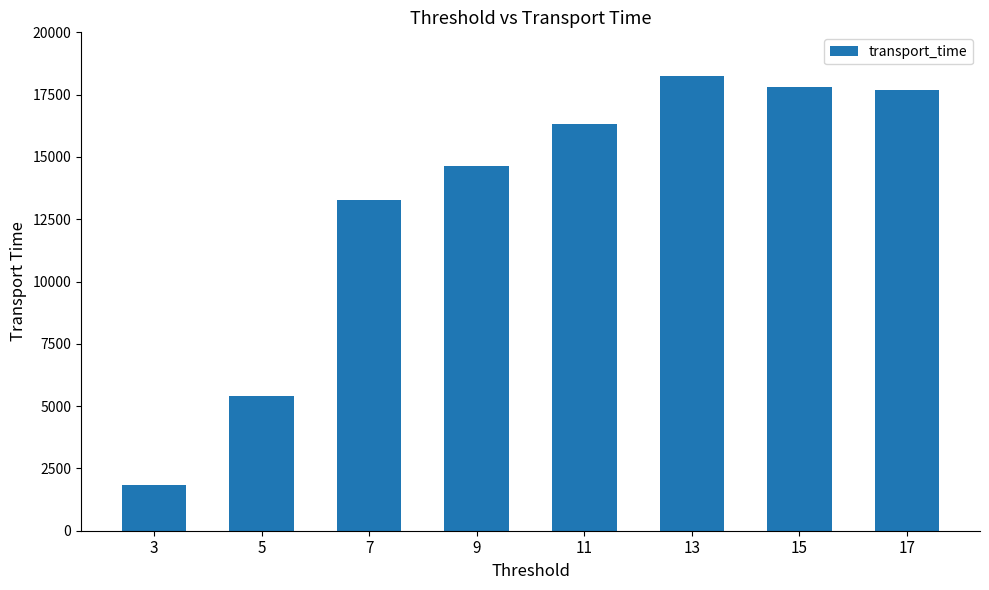

At which category does the chart reach its peak across all series?

13